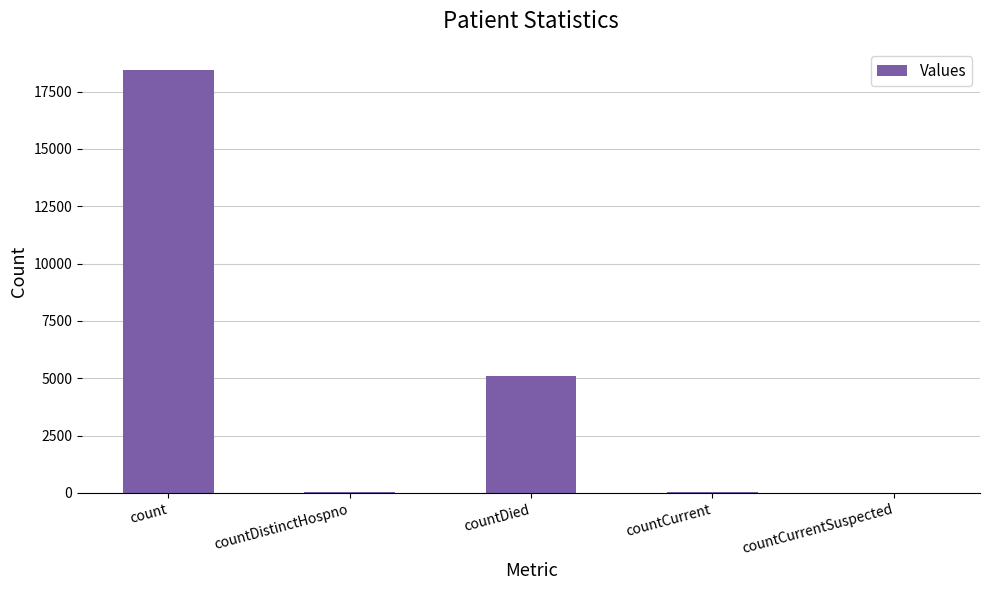

Read the value at countDistinctHospno, to the nearest 50.

50